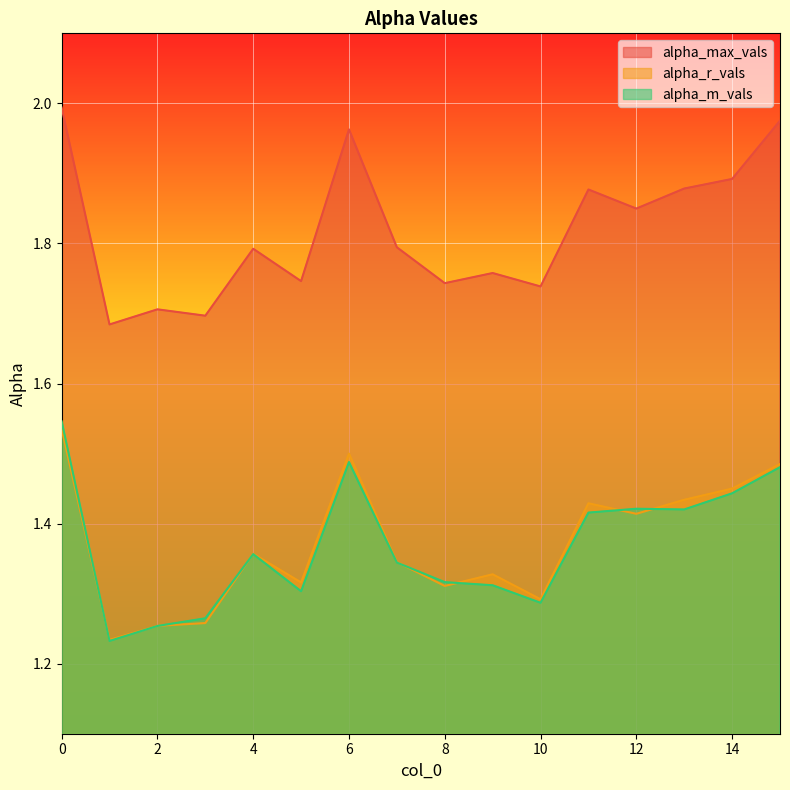

The alpha_r_vals series shows 1.5 at 15. True or false?

True